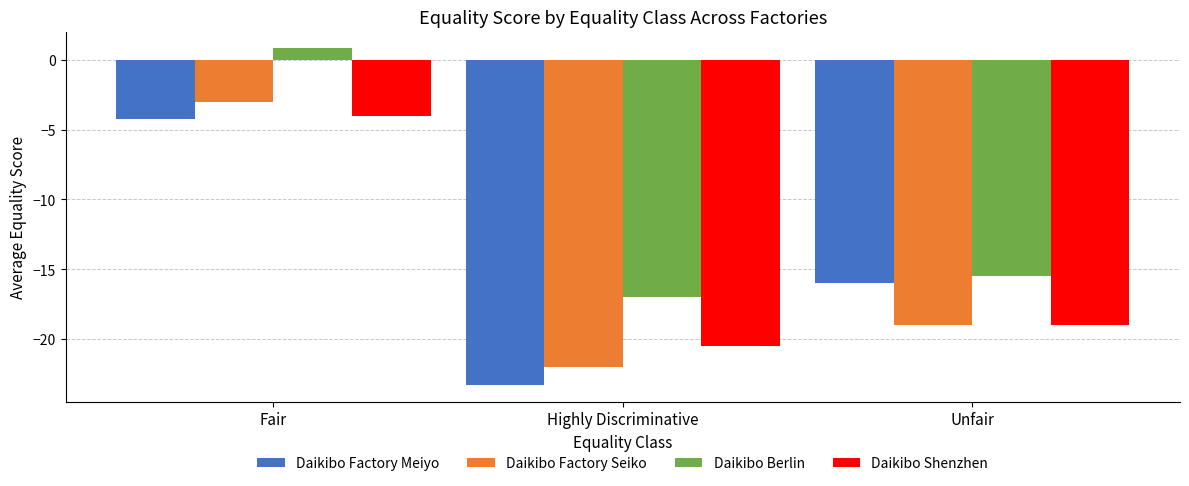

Where does the Daikibo Factory Seiko series first go above -19?

Fair